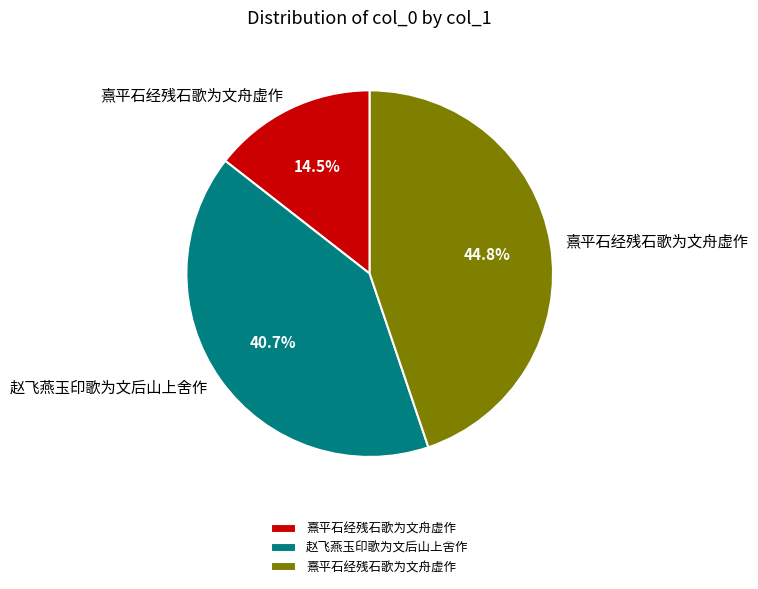

Is there any slice that represents more than half of the pie?

No